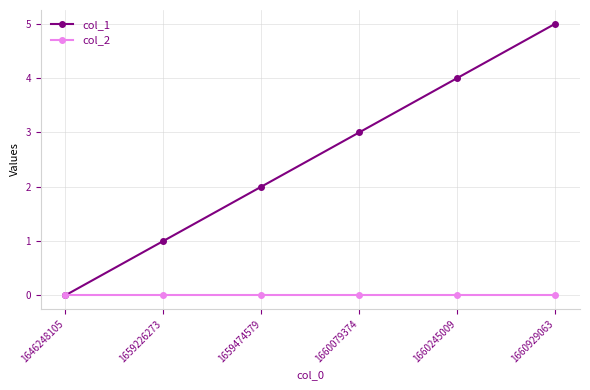

Which series changed the most between 1646248105 and 1659474579?

col_1